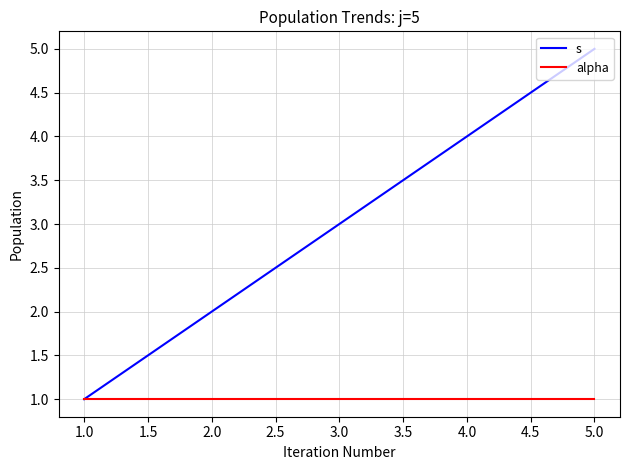

What is the sum of all s values?

15